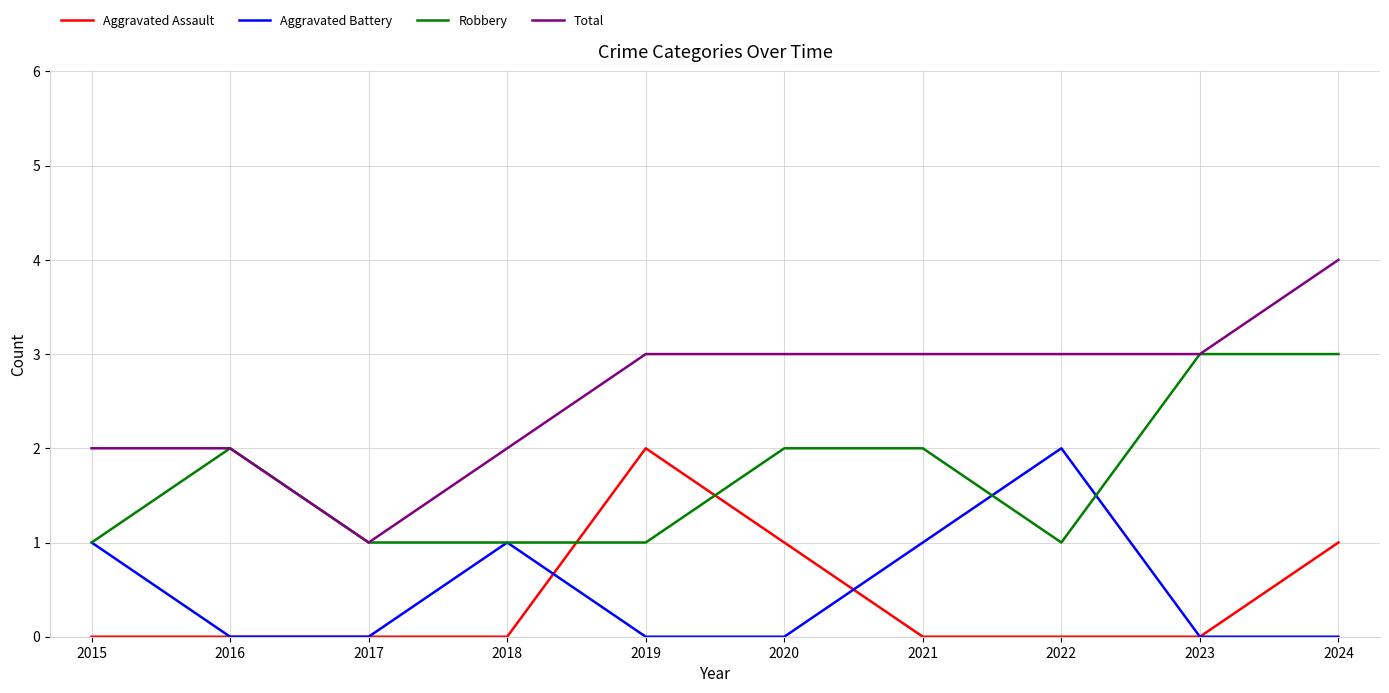

True or false: Total and Aggravated Battery cross at least once.

False